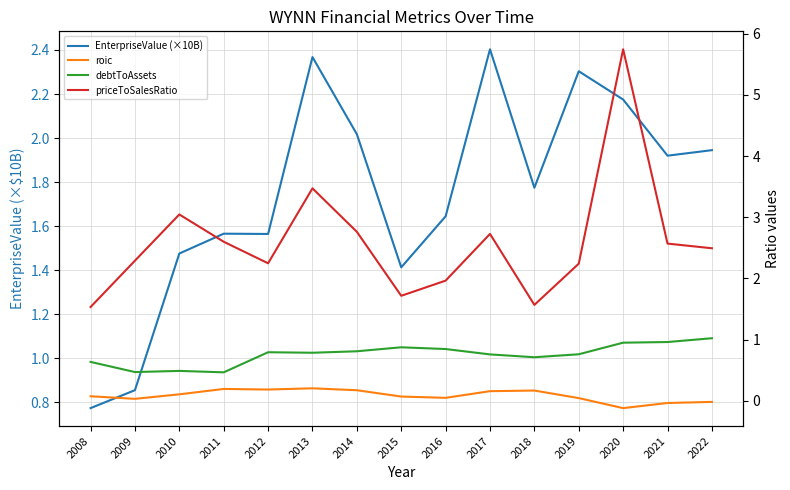

What is the difference between the maximum and minimum values in the debtToAssets series?

0.6